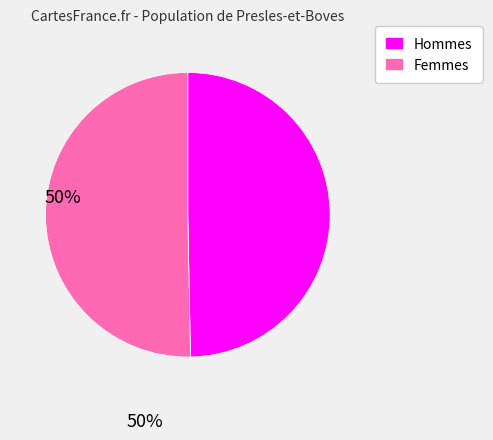

Does any single category account for the majority?

Yes